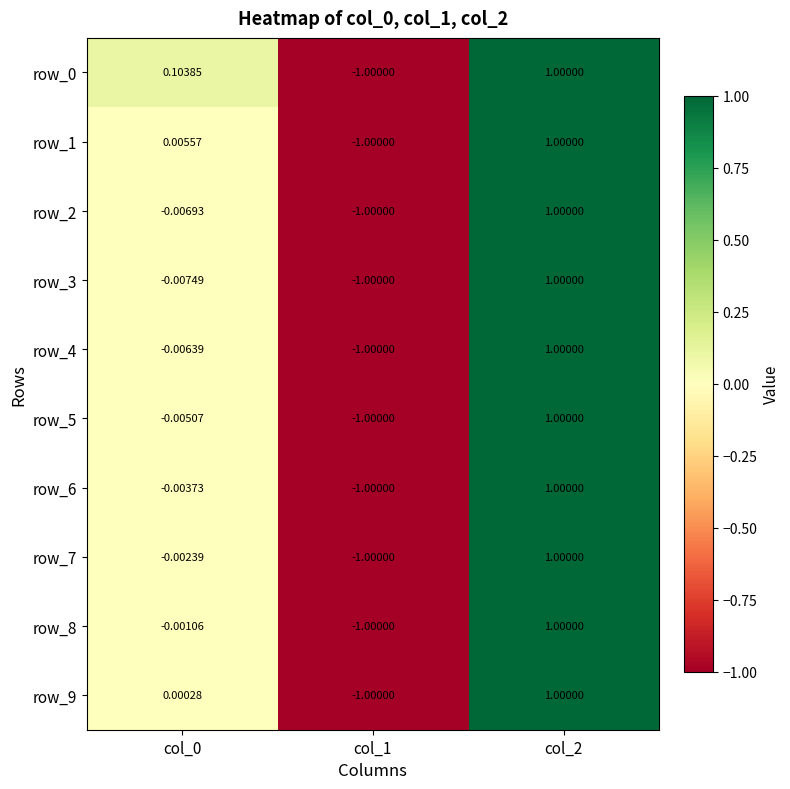

How many values in row_3 are above zero?

1